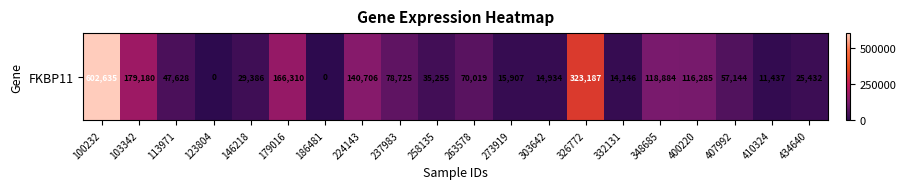

Which category has the lowest value across all series?

123804